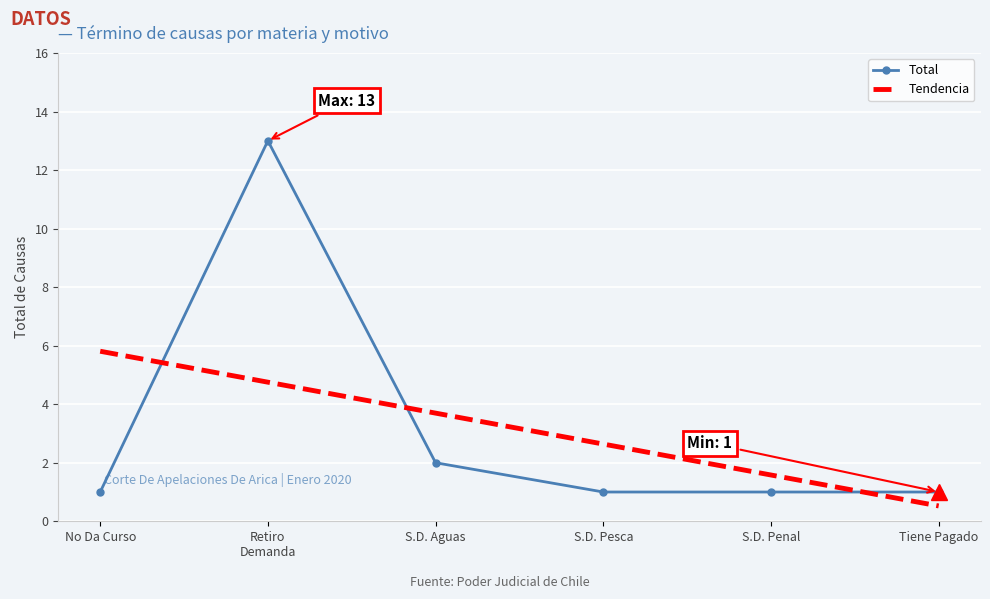

What is the greatest value displayed?

13